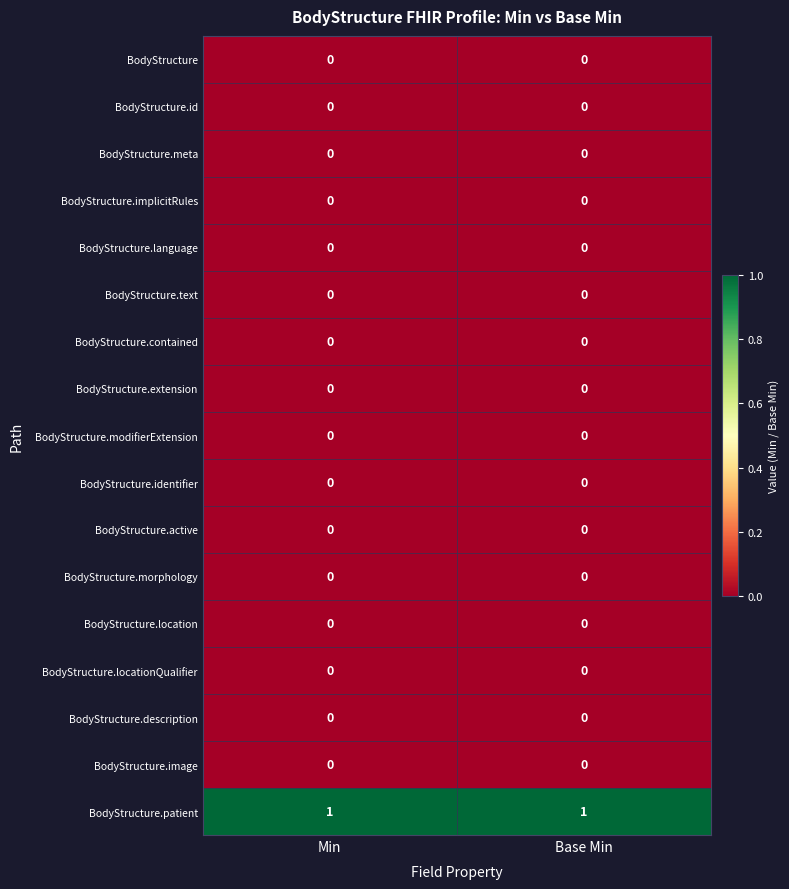

At how many categories does at least one series exceed 0?

2